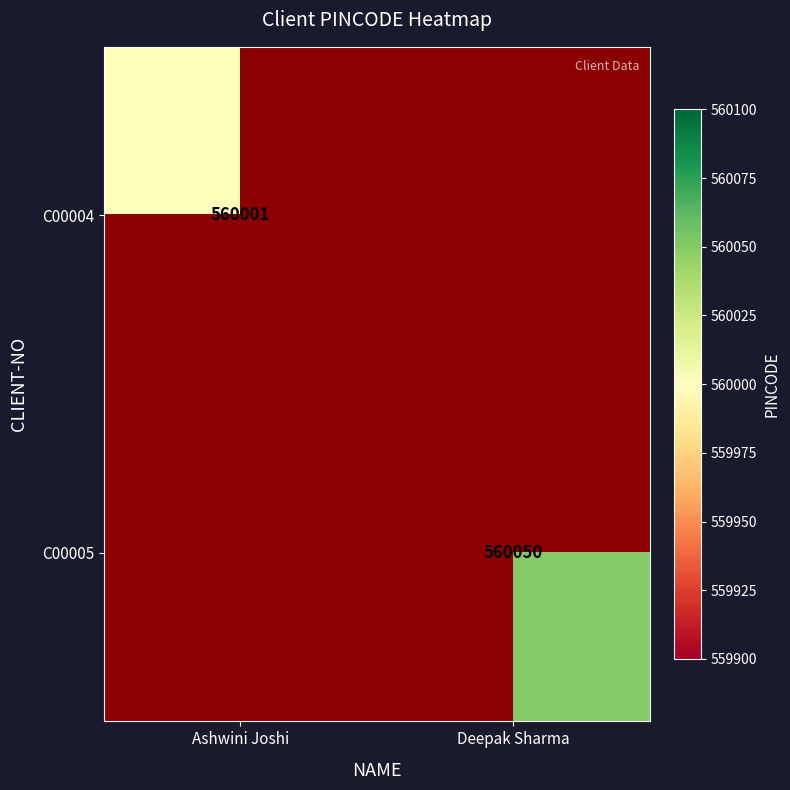

The C00005 series shows 797899 at Deepak Sharma. True or false?

False